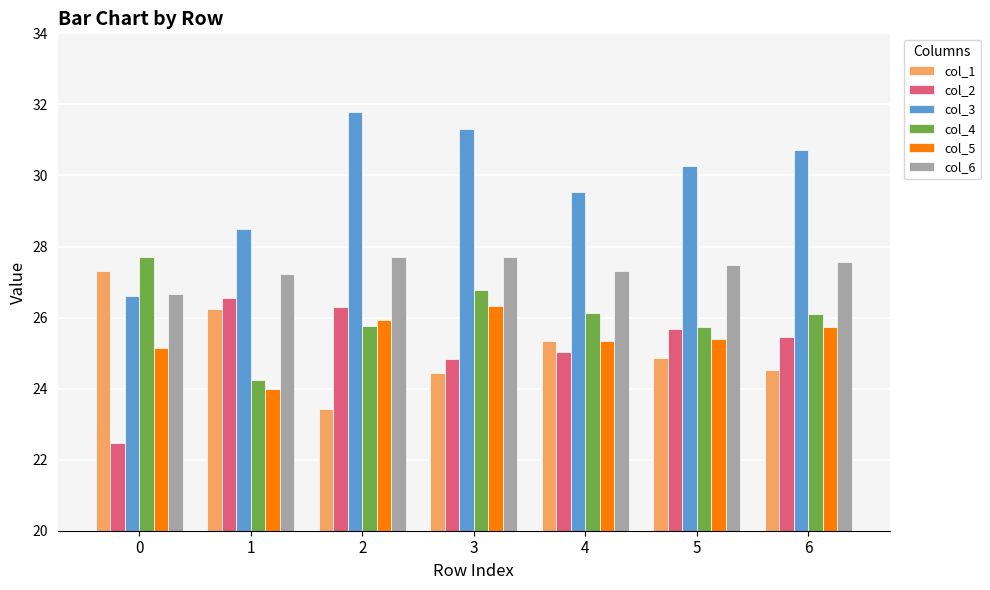

Is the value of col_4 at 2 greater than the value of col_2 at 4?

Yes